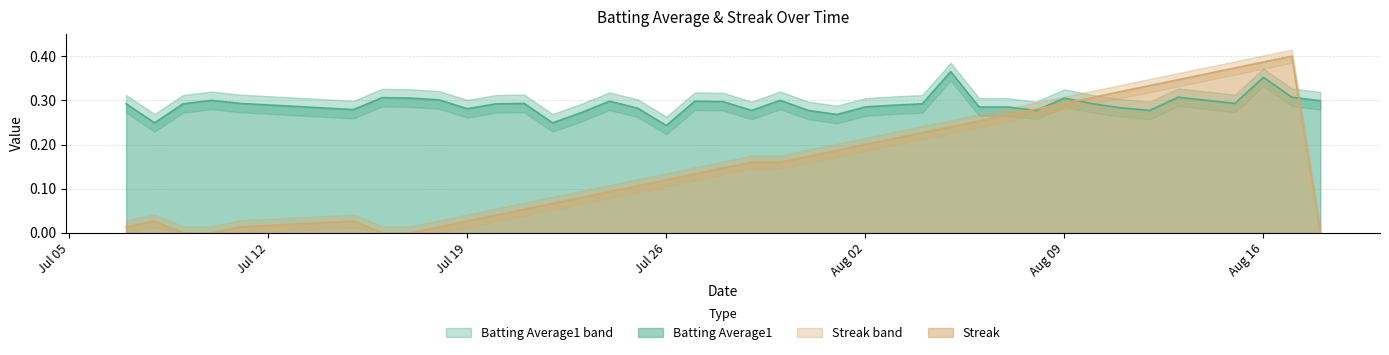

True or false: Streak and Batting Average1 intersect in this chart.

True